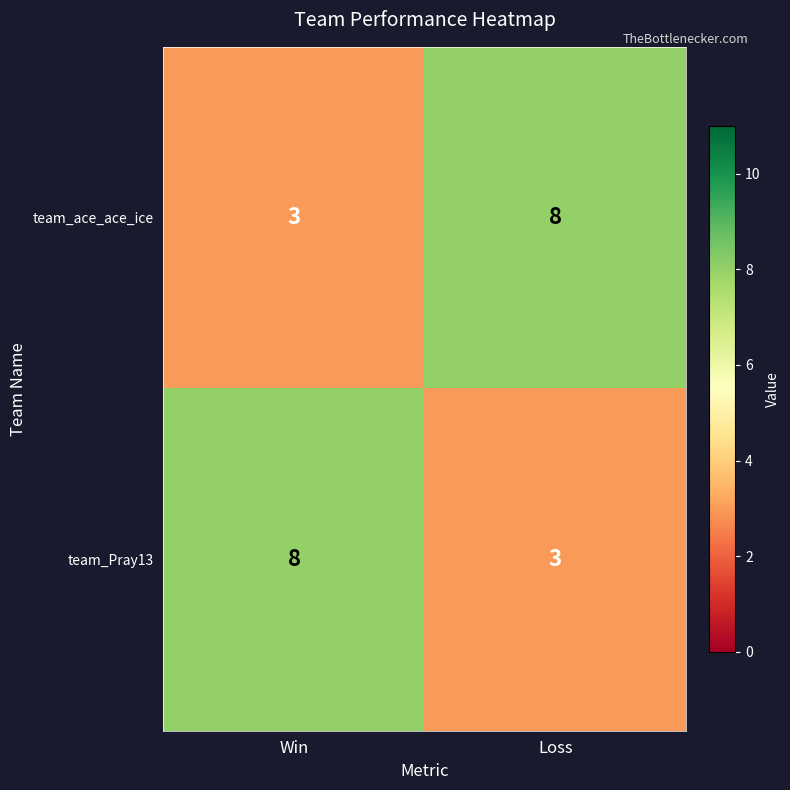

What is the difference between the team_Pray13 values at Win and Loss?

5